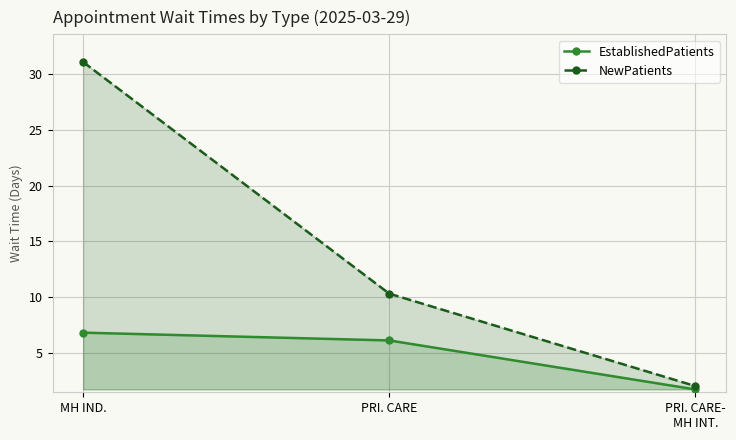

At which label is EstablishedPatients closest to 4?

PRI. CARE